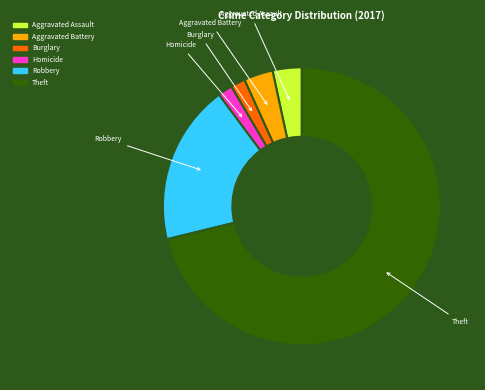

Is it true that Theft is 71% of the pie?

True